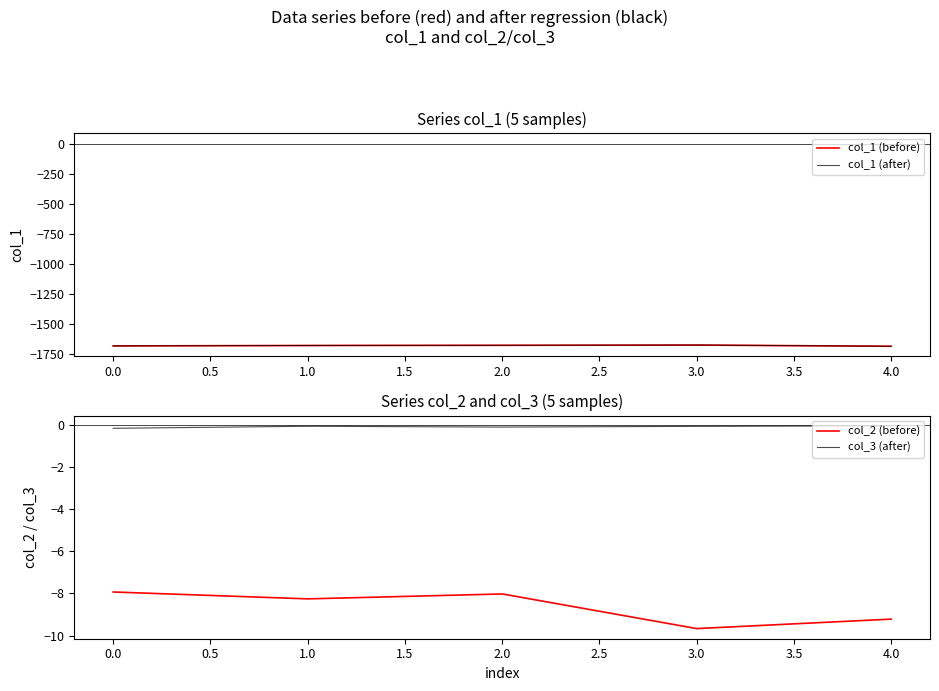

Which series has the largest total across all categories?

col_3 (after)